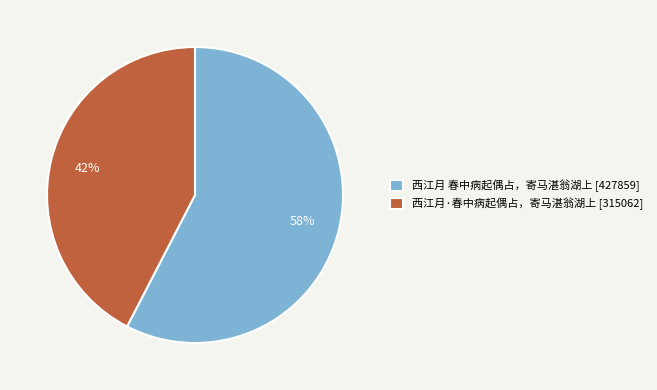

Is there any slice that represents more than half of the pie?

Yes